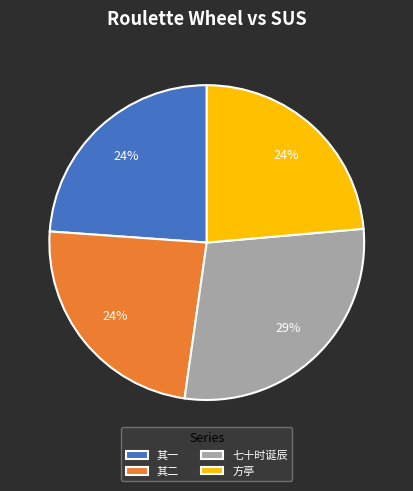

Is the sum of 方亭 and 其一 greater than half?

No